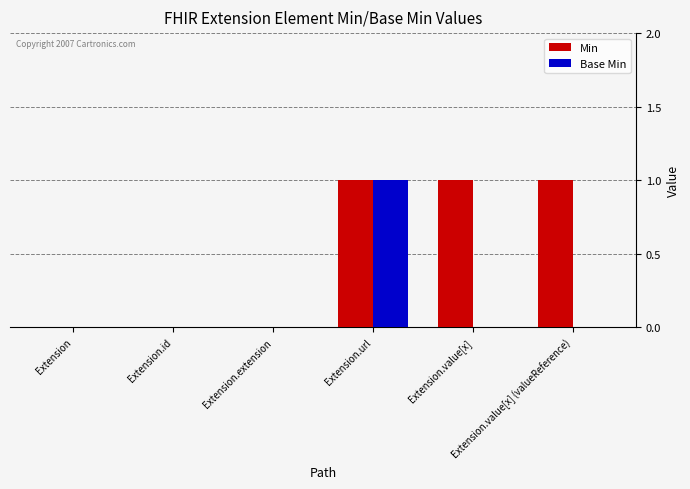

True or false: Min has a value of 0 at Extension.extension.

True